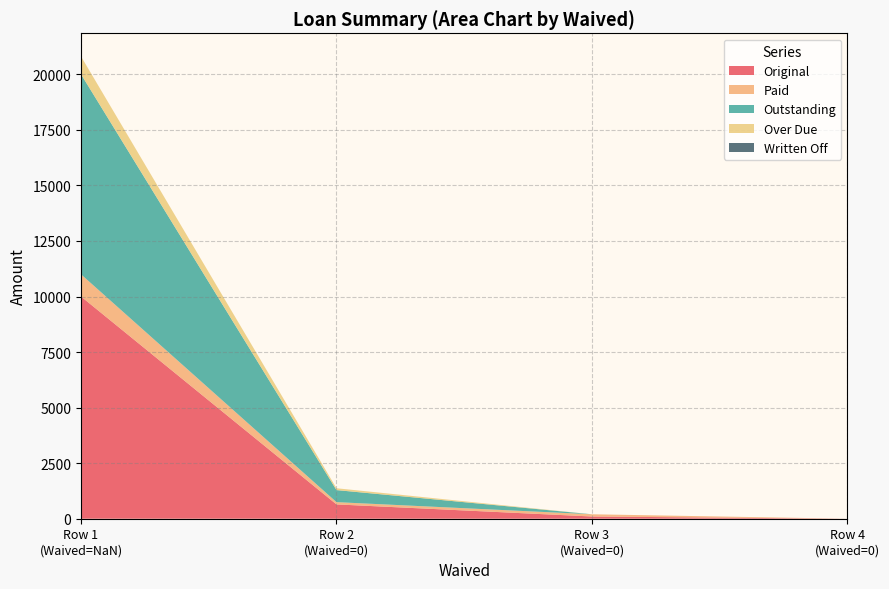

How many lines are shown in the chart?

5